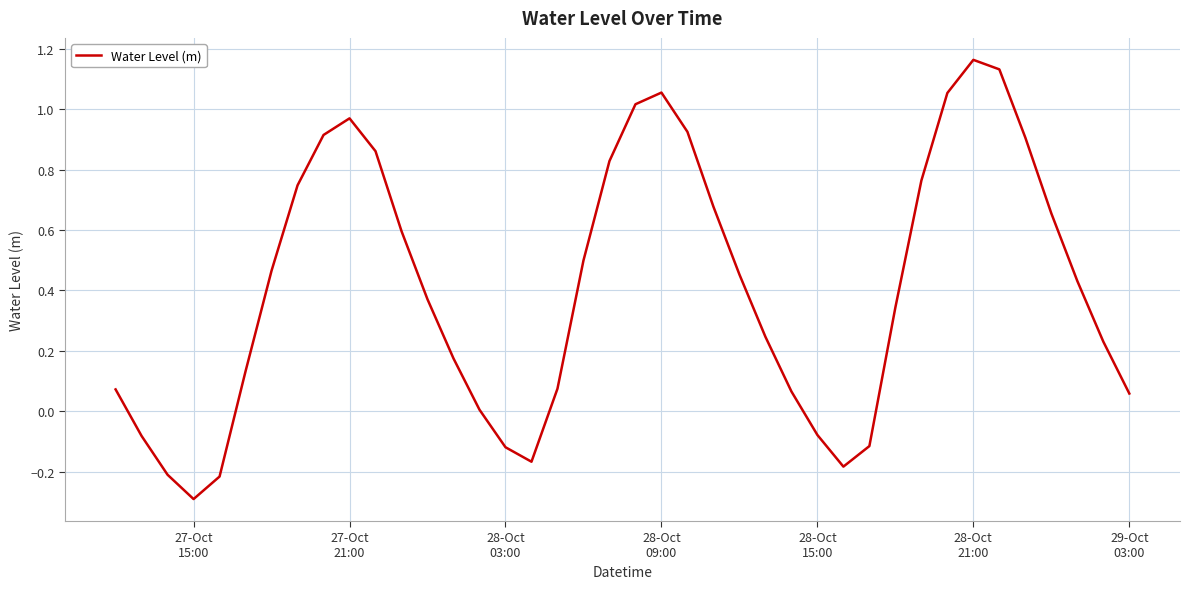

What is the smallest value displayed?

-0.3